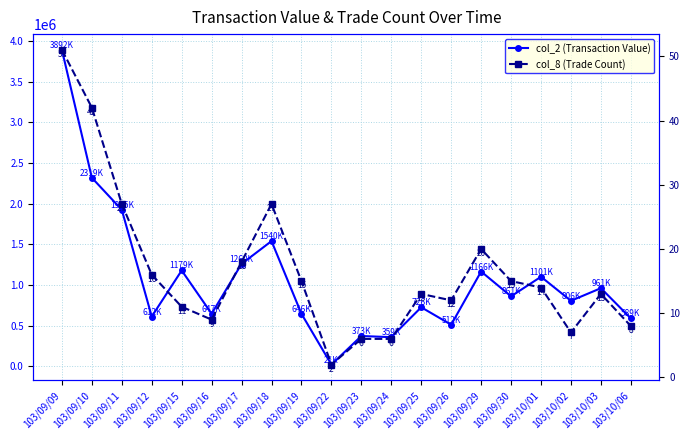

What is the approximate value of col_8 (Trade Count) at 103/09/18?

27